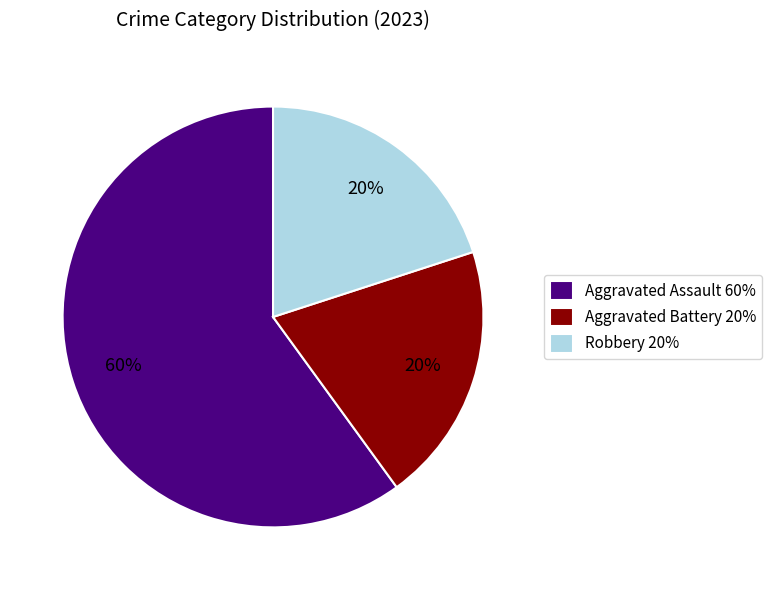

To the nearest percent, what is the combined percentage of Aggravated Assault 60% and Aggravated Battery 20%?

80%